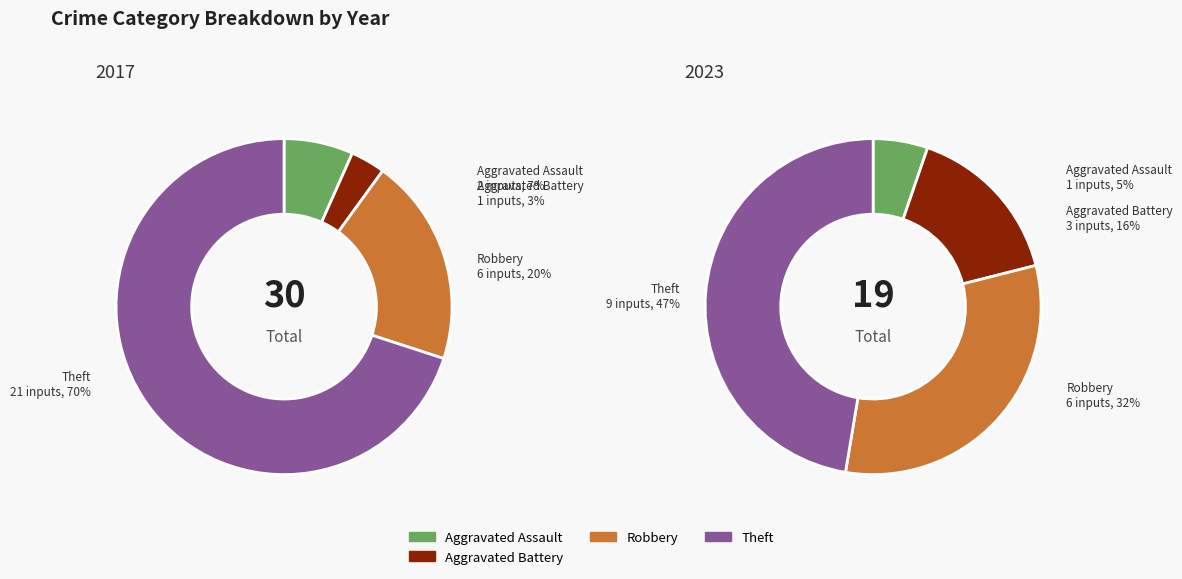

What portion of the pie excludes values_2023?

96.7%